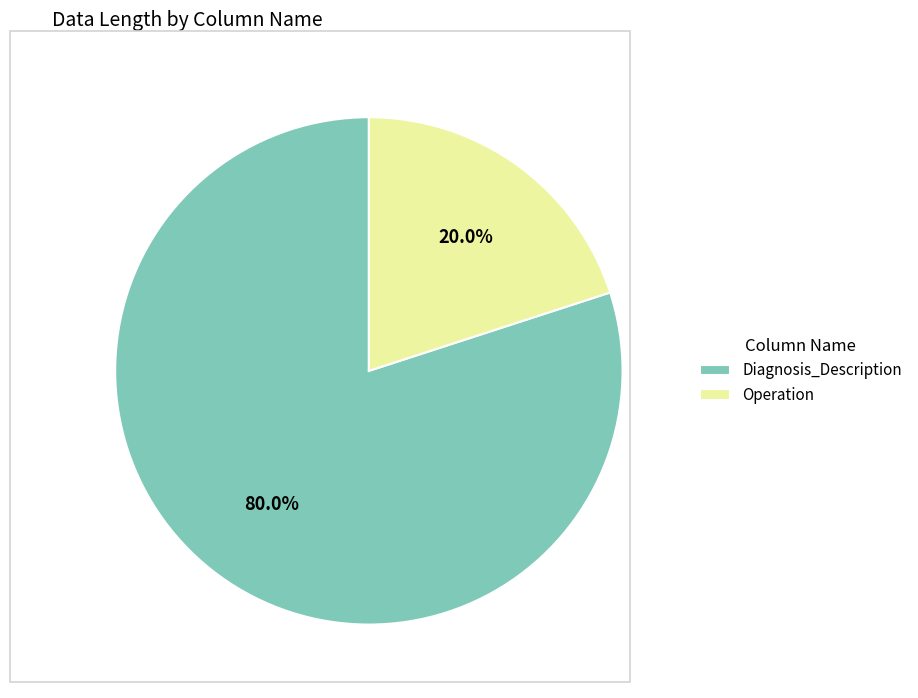

Which slice represents more than half of the pie?

Diagnosis_Description